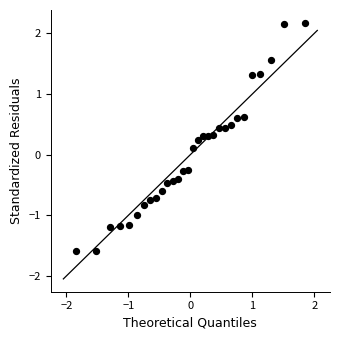

What is the range of X values (max minus min)?

3.7